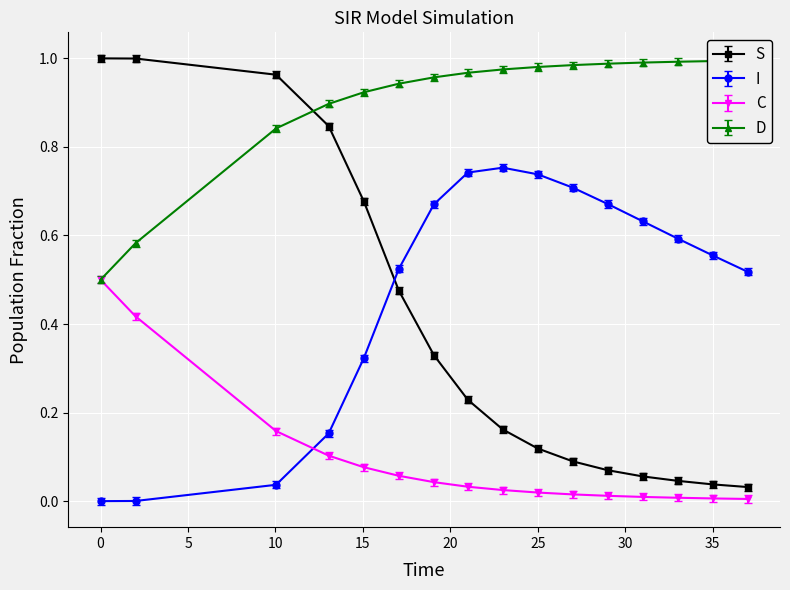

What is the greatest value displayed?

1.0